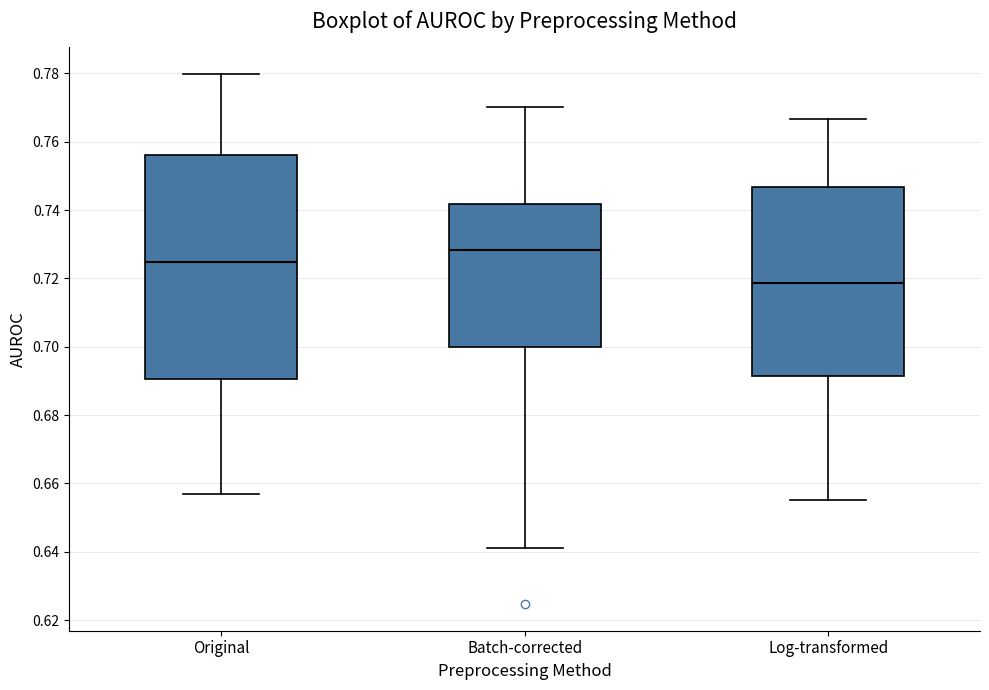

Reading left to right, read every box against the y-axis: the position of its median line, the range the box covers, and the ends of its whiskers. The values are not printed on the chart, so give them approximately, as read against the axis.

Original: median 0.724, box 0.690 to 0.756, whiskers 0.658 to 0.780
Batch-corrected: median 0.728, box 0.700 to 0.742, whiskers 0.640 to 0.770
Log-transformed: median 0.718, box 0.692 to 0.746, whiskers 0.656 to 0.766